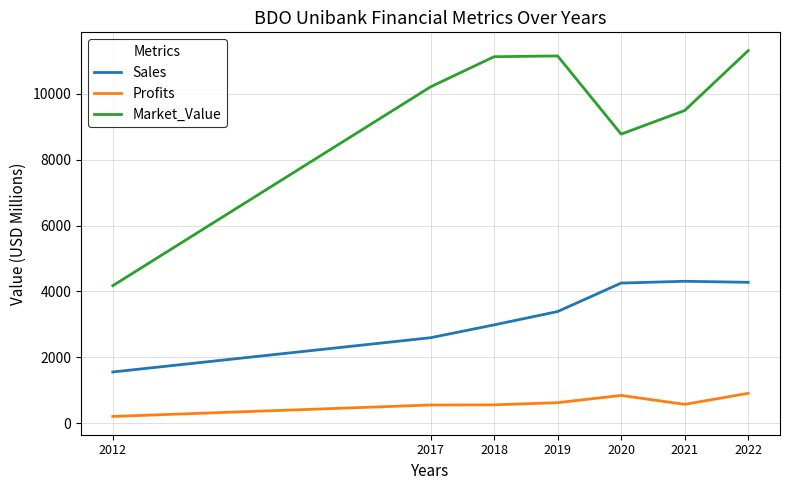

How many interior local peaks does the Market_Value series have?

1